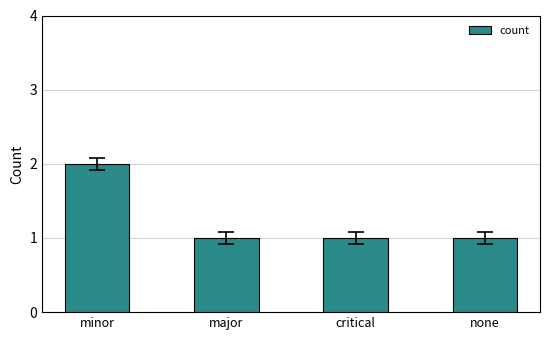

What is the ratio of the value at major to the value at minor?

0.5